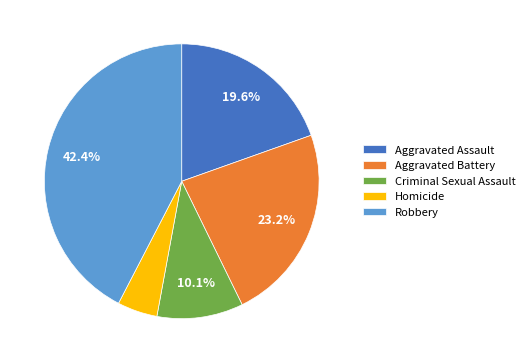

Rank the categories by value from lowest to highest.

Homicide, Criminal Sexual Assault, Aggravated Assault, Aggravated Battery, Robbery